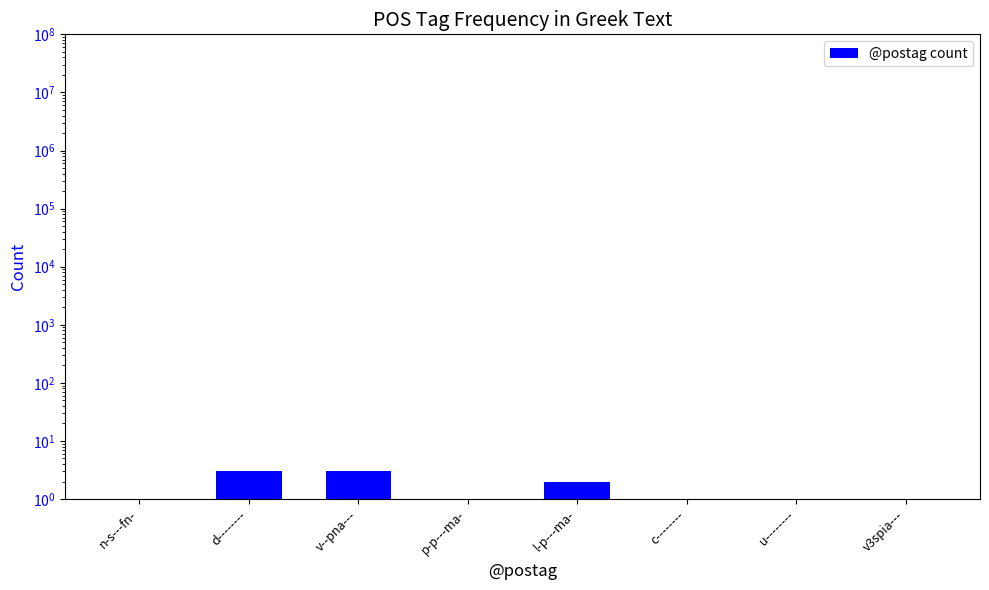

What is the ratio of the value at v3spia--- to the value at c--------?

1.0